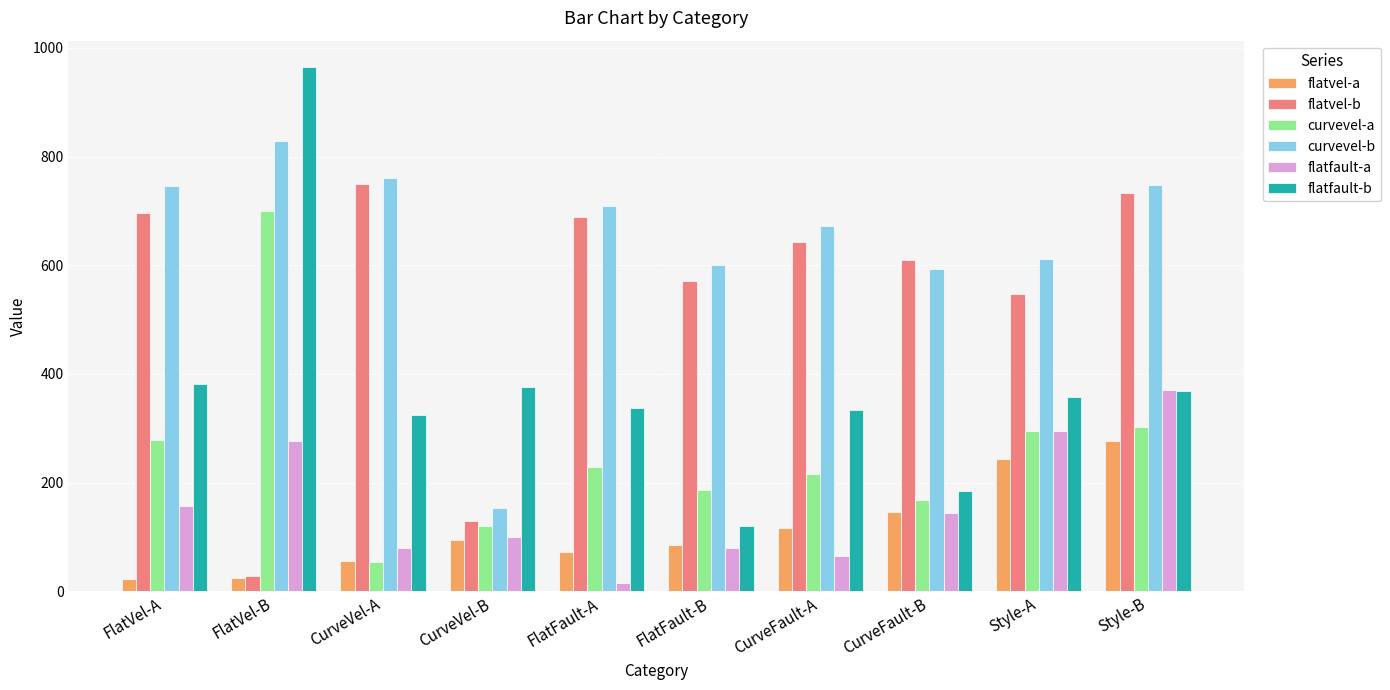

Rank the series by their maximum value, from lowest to highest.

flatvel-a, flatfault-a, curvevel-a, flatvel-b, curvevel-b, flatfault-b